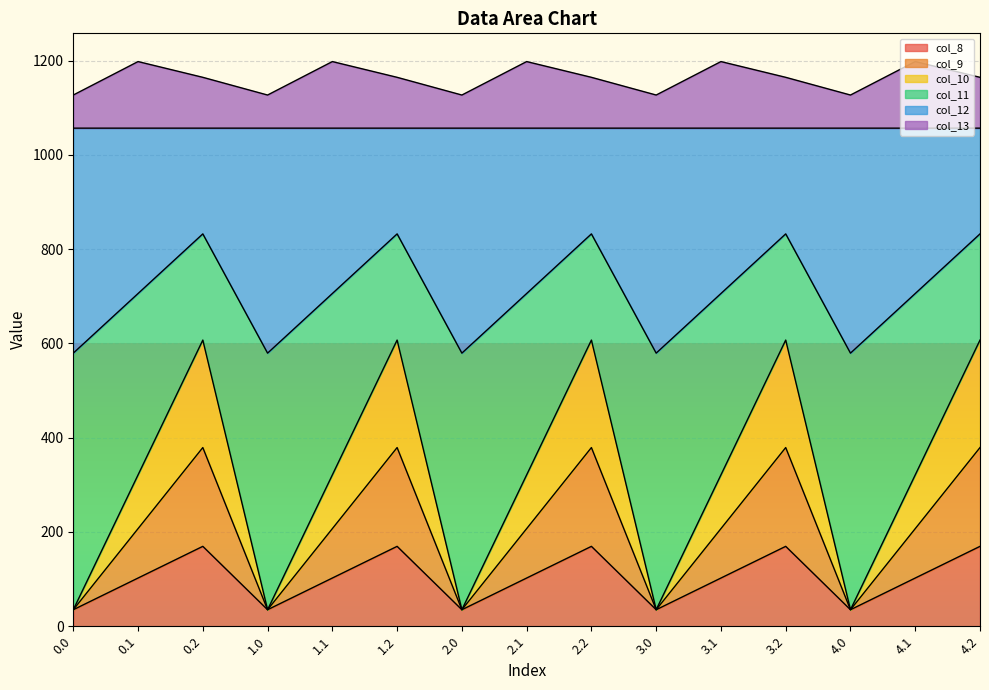

What is the highest value of the col_8 series?

169.5